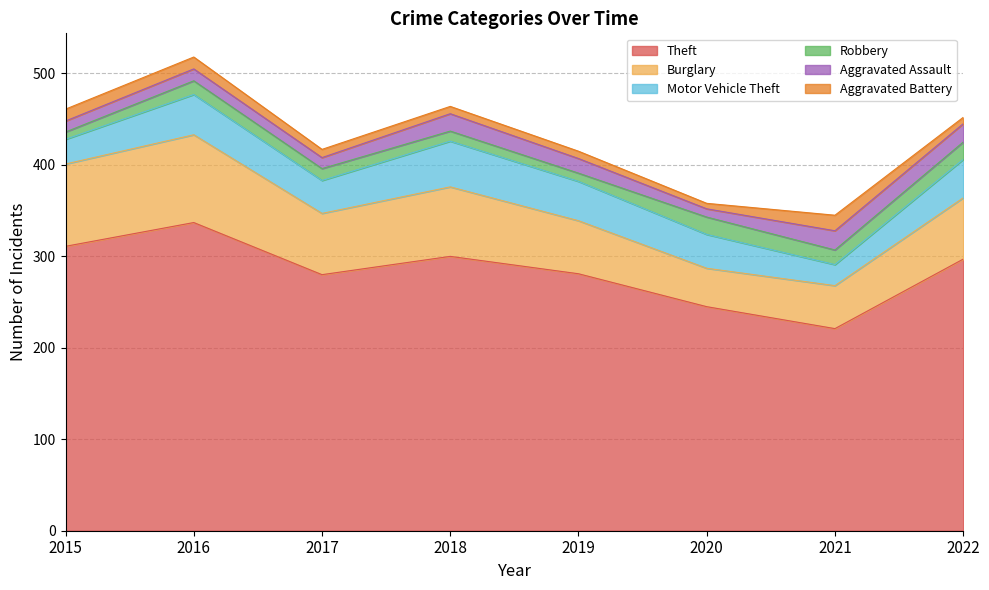

Reading left to right, extract all data points from this chart.

Theft: 311	337	280	300	281	245	221	297
Burglary: 90	96	67	76	58	42	47	67
Motor Vehicle Theft: 27	44	36	50	43	37	23	42
Robbery: 8	15	13	11	9	19	16	19
Aggravated Assault: 12	13	12	19	16	9	21	20
Aggravated Battery: 13	13	9	8	8	6	17	7